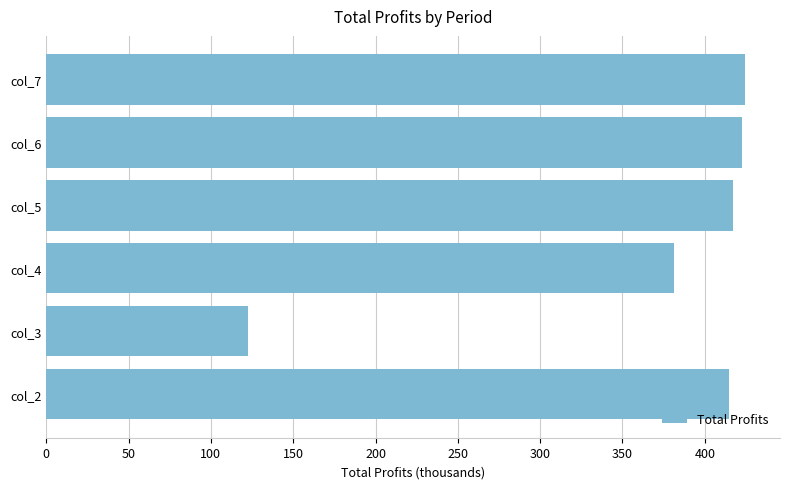

Is it true that the value at col_3 is 38.7?

False